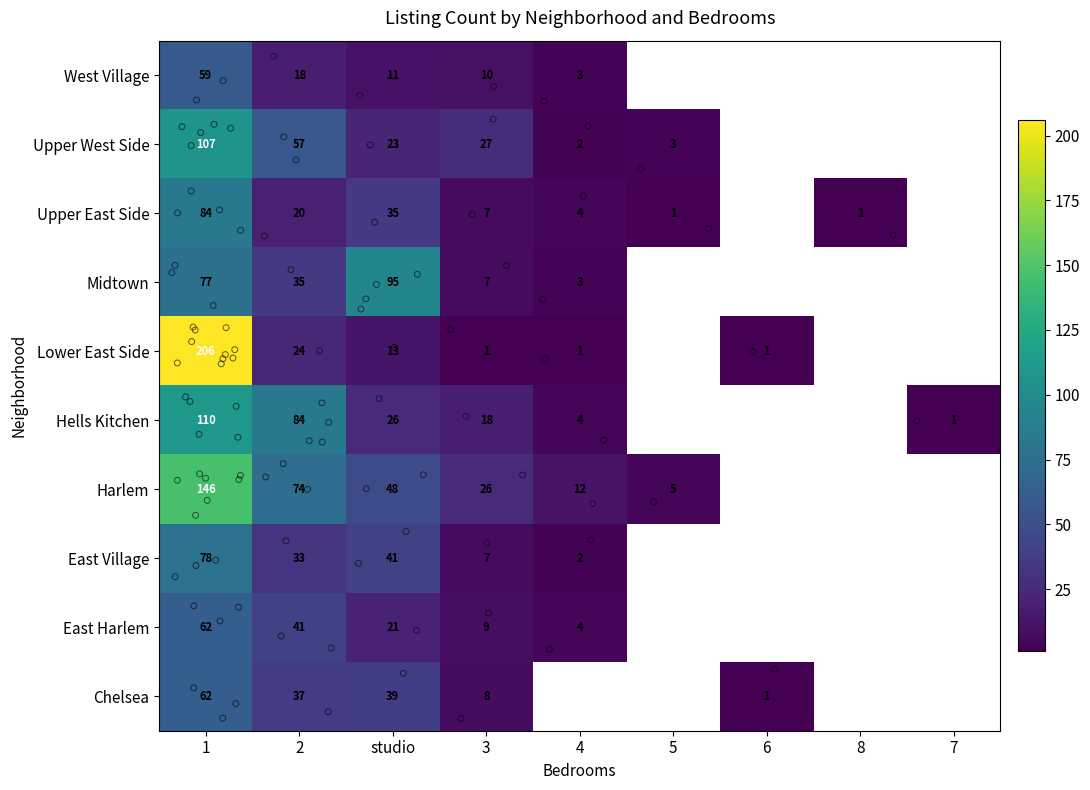

How many categories are shown in the chart?

9